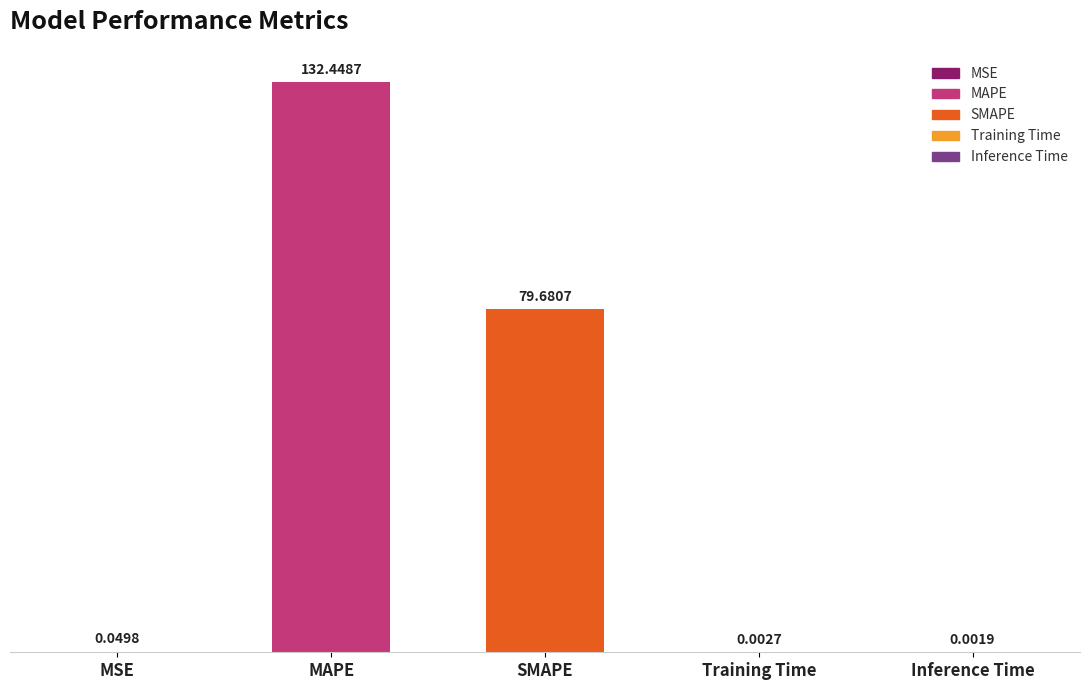

What is the difference between the values at Inference Time and MAPE?

132.4